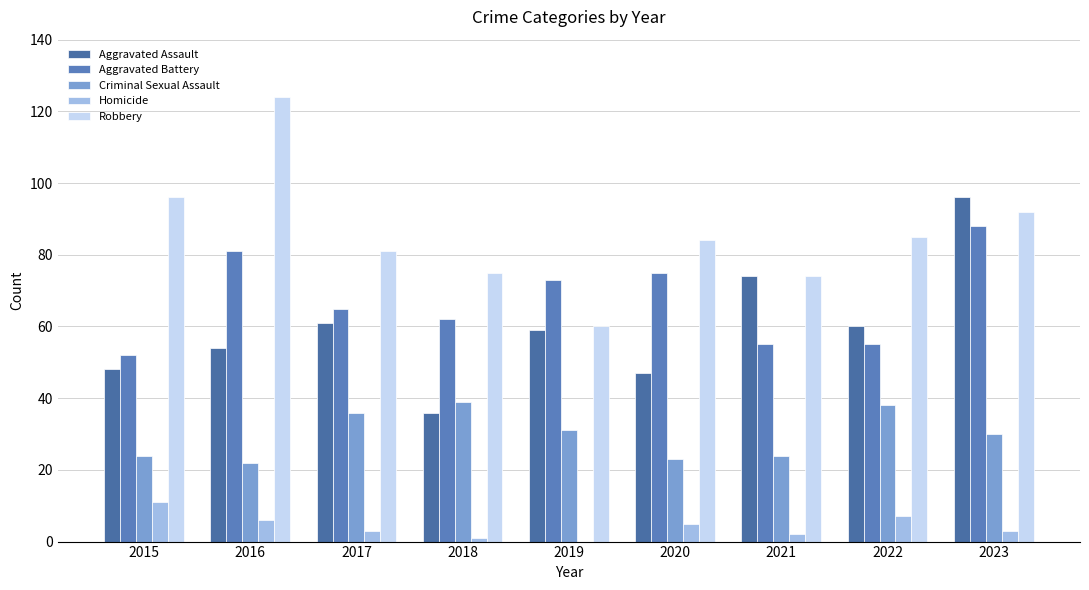

What is the spread (max minus min) of values at 2023?

93